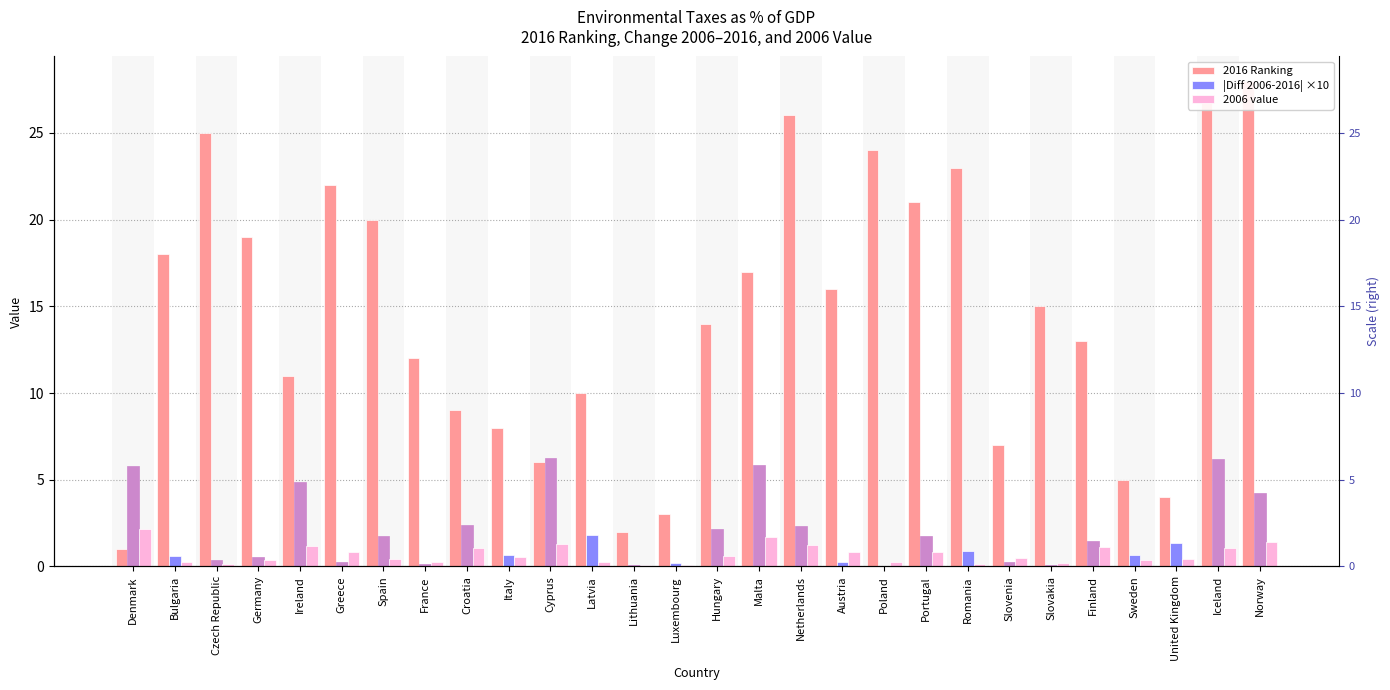

How many bars are there in each group?

3